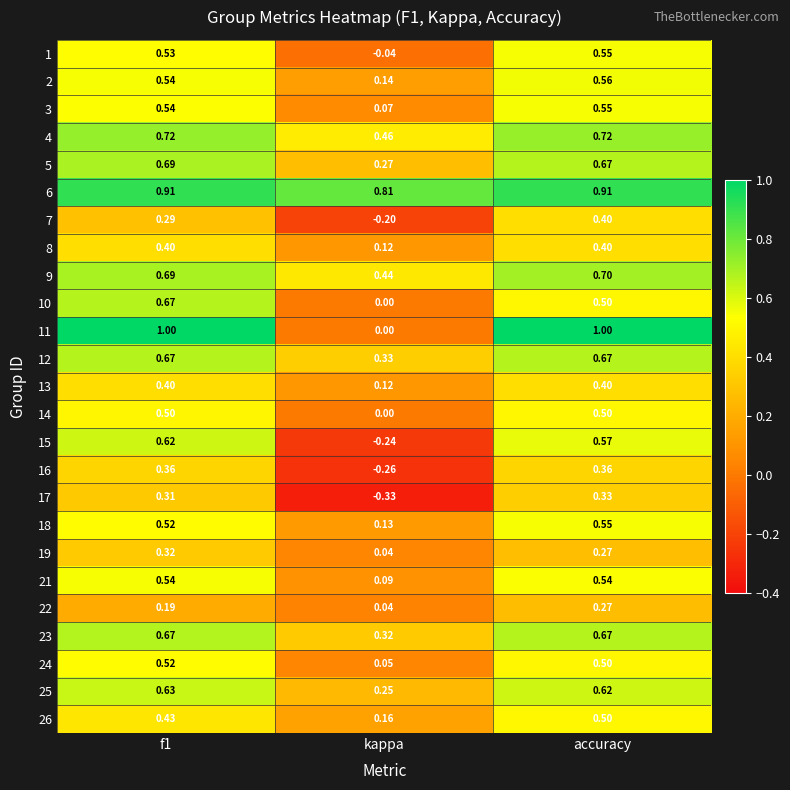

At which category is the sum across all series the highest?

accuracy